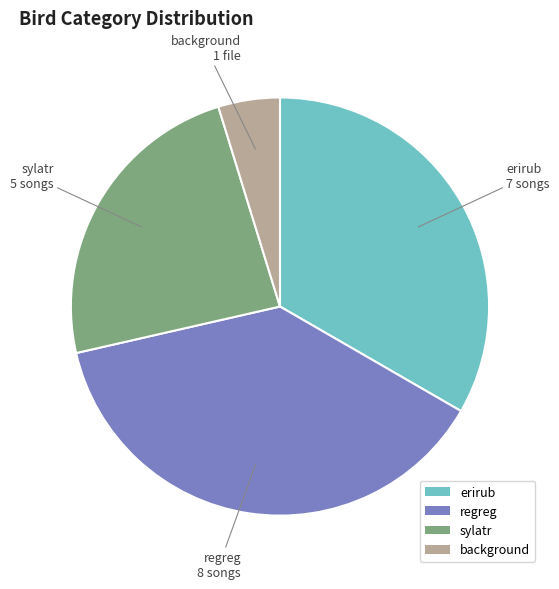

Rank the categories by value from highest to lowest.

regreg, erirub, sylatr, background